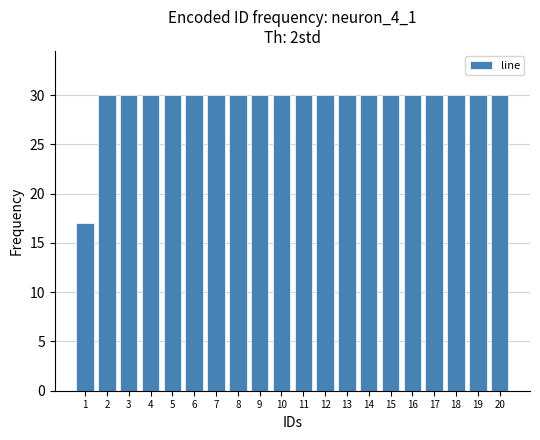

Reading left to right, what are all the values shown in this chart?

1=17	2=30	3=30	4=30	5=30	6=30	7=30	8=30	9=30	10=30	11=30	12=30	13=30	14=30	15=30	16=30	17=30	18=30	19=30	20=30